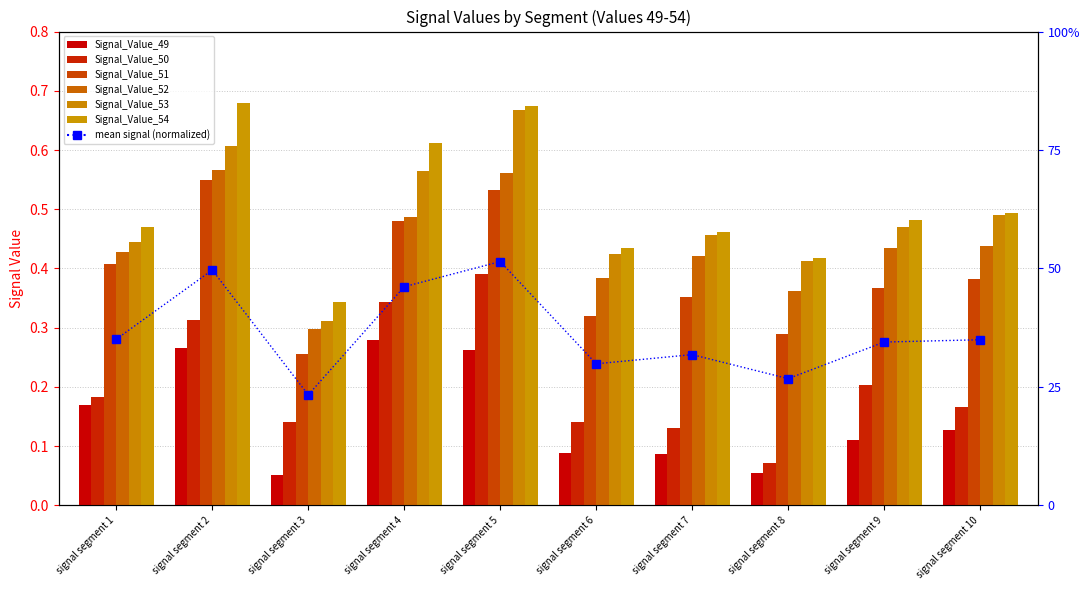

What is the sum of the Signal_Value_51 values at signal segment 10 and signal segment 1?

0.8